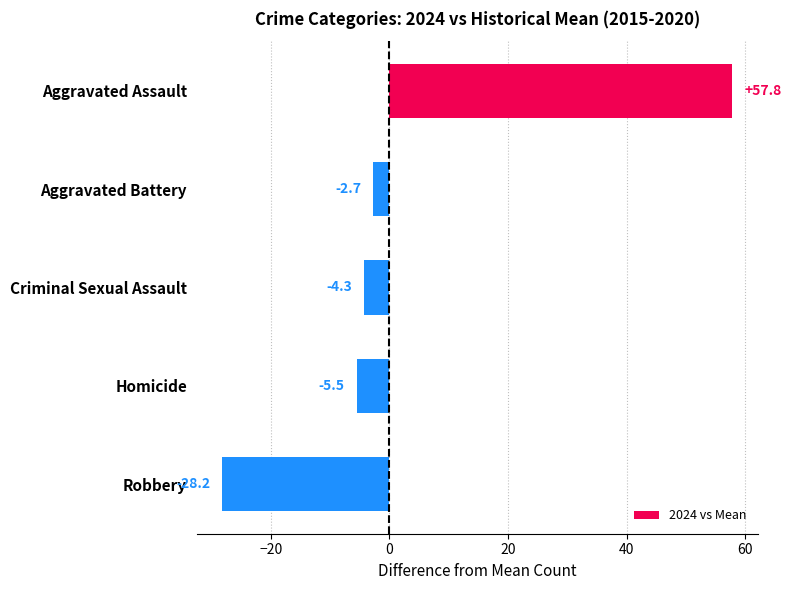

Count the number of data series in this chart.

1